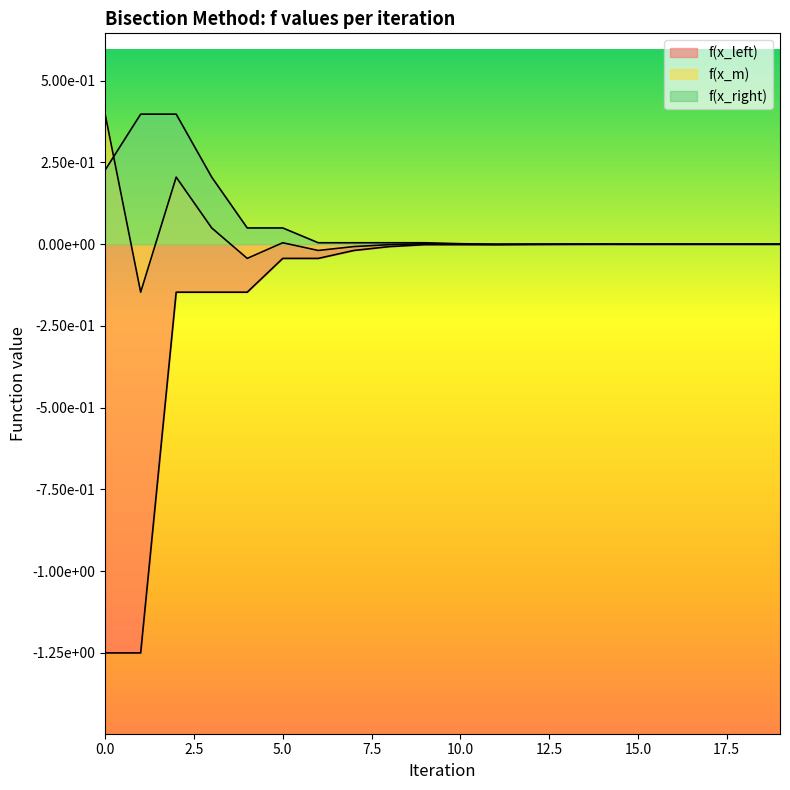

What is the value of the f(x_left) point at the 3rd from the left?

-0.1